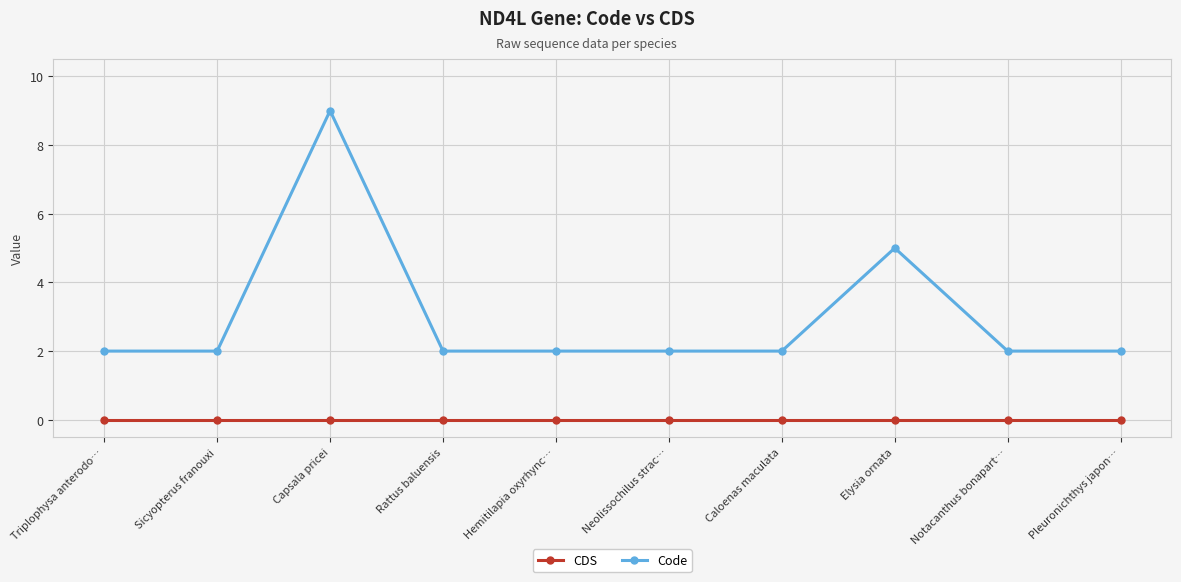

In Code, how many points are higher than both neighbors (excluding endpoints)?

2